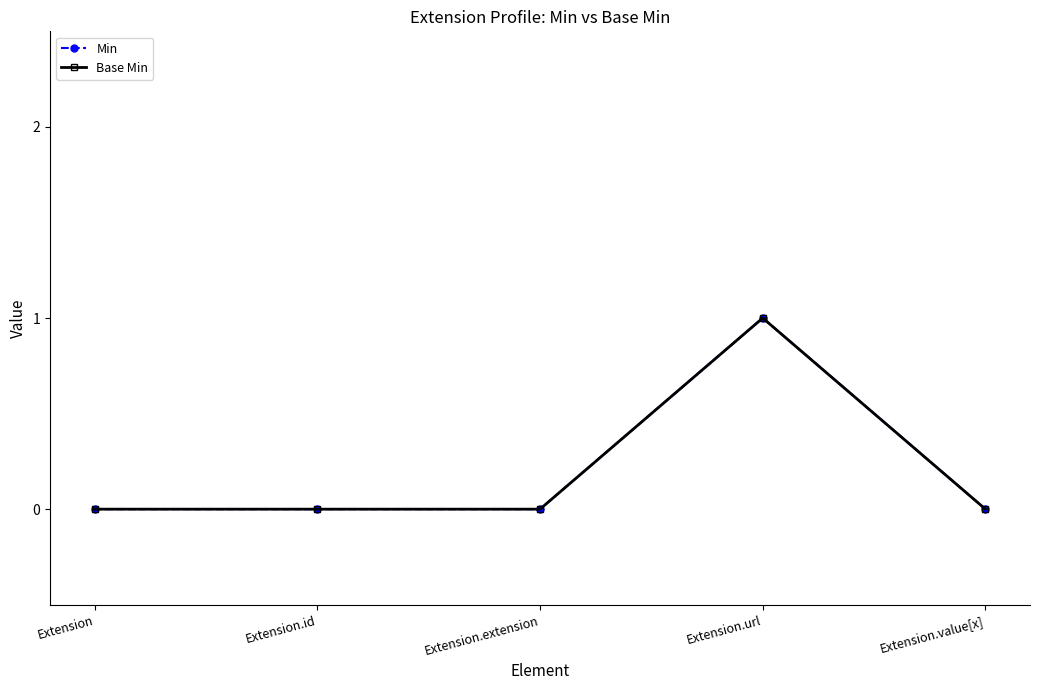

Does the chart have visible grid lines?

No